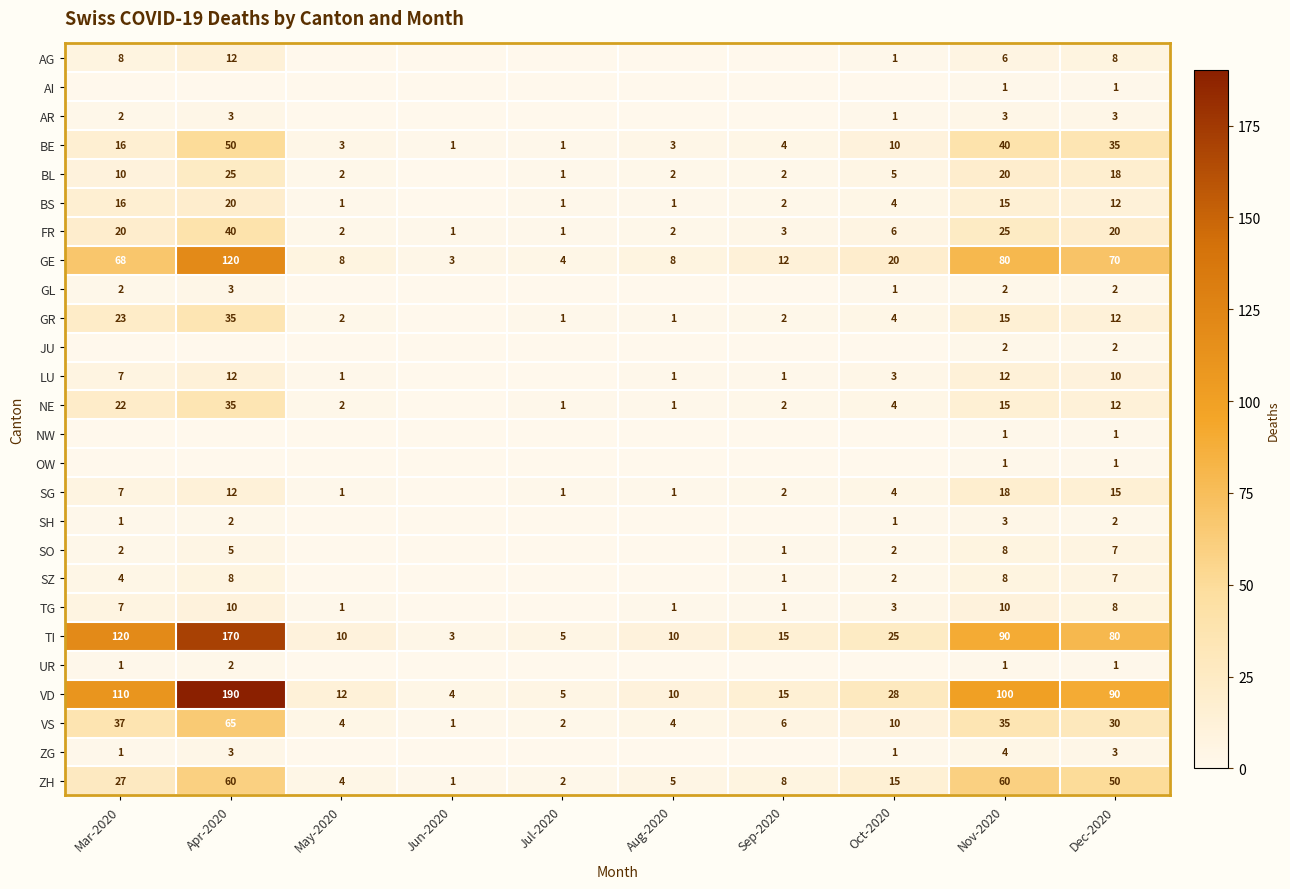

Is it true that AR equals 3 at Mar-2020?

False